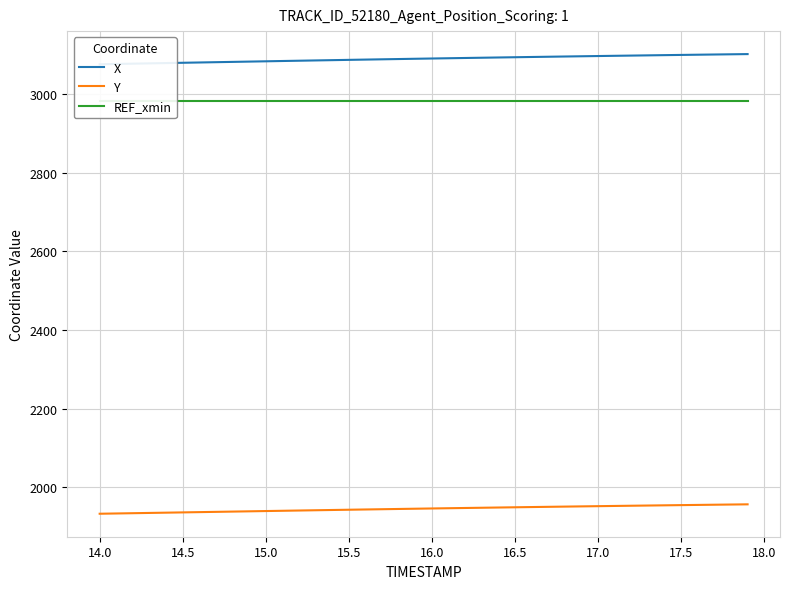

Count the number of data series in this chart.

3